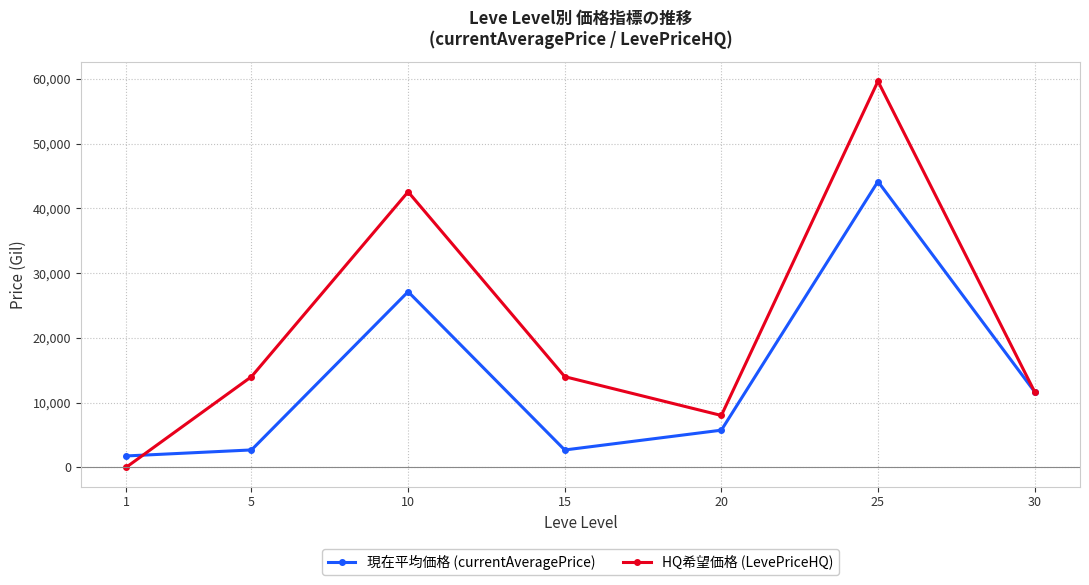

What is the value of the HQ希望価格 (LevePriceHQ) point at the 3rd from the left?

42554.5